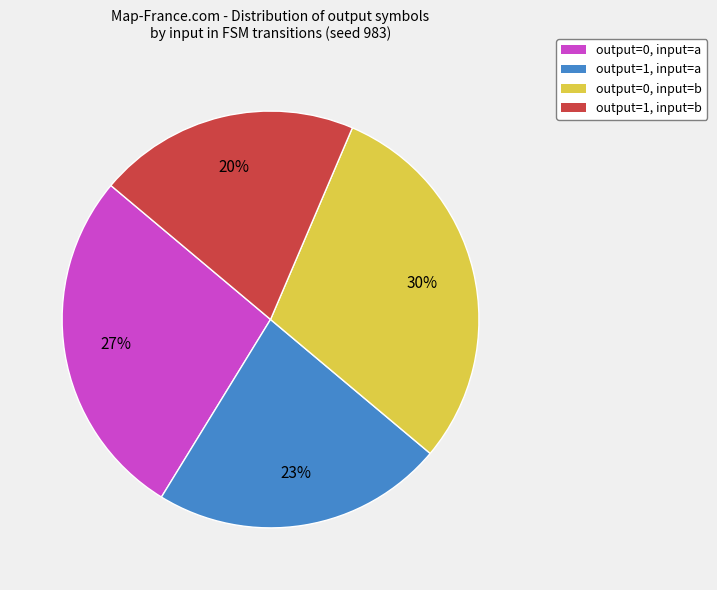

Approximately how many times larger is the value at output=0, input=b compared to output=0, input=a?

1.1